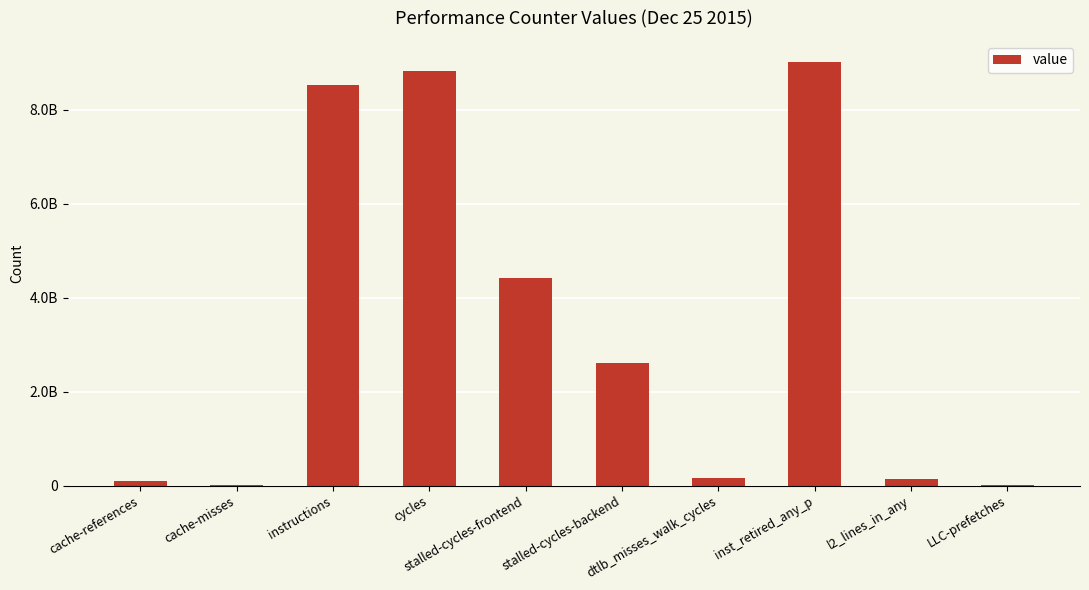

Are the bars horizontal?

No